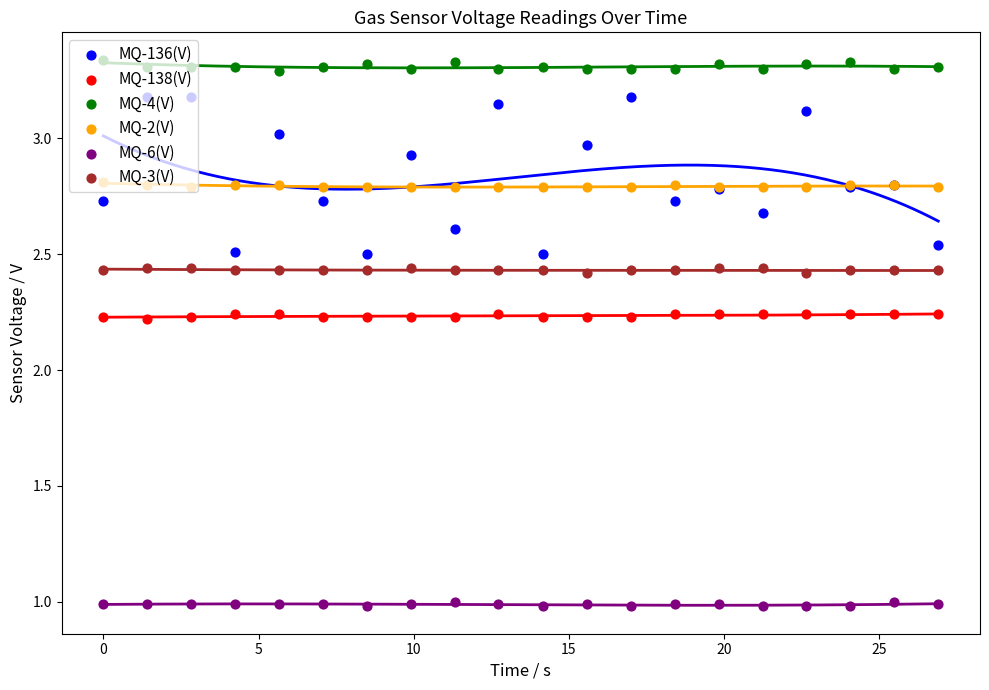

Which series reaches the minimum Y coordinate?

MQ-6(V)